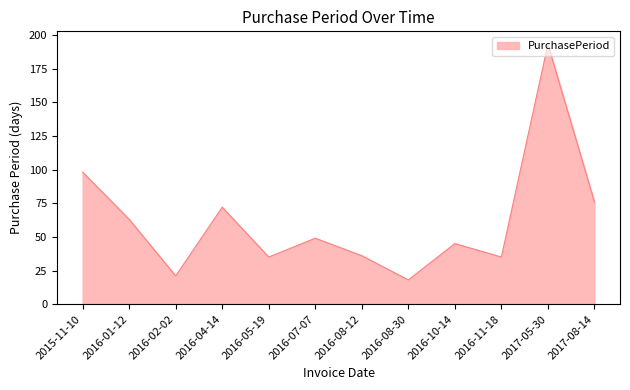

True or false: the data shows 193 at 2017-05-30.

True